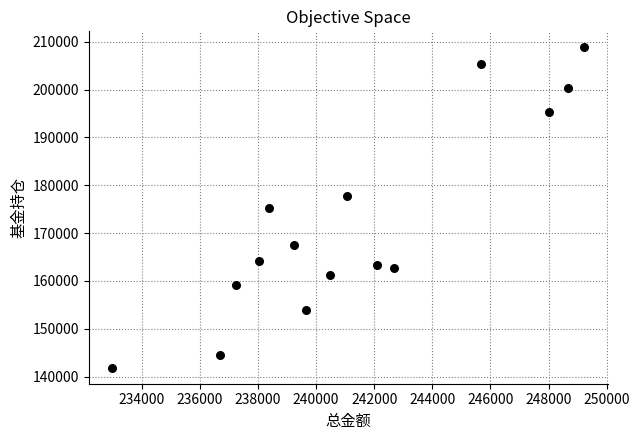

What is the range of Y values (max minus min)?

66924.6